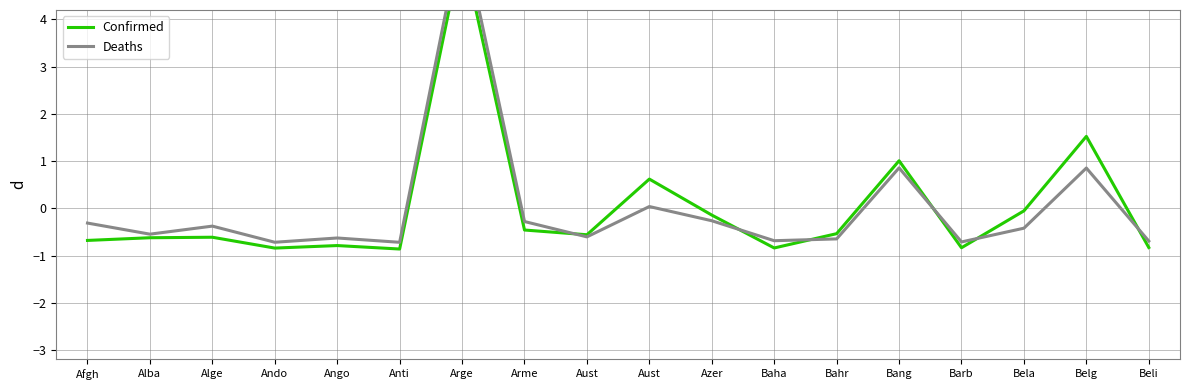

What is the label of the 11th point from the left?

Azer